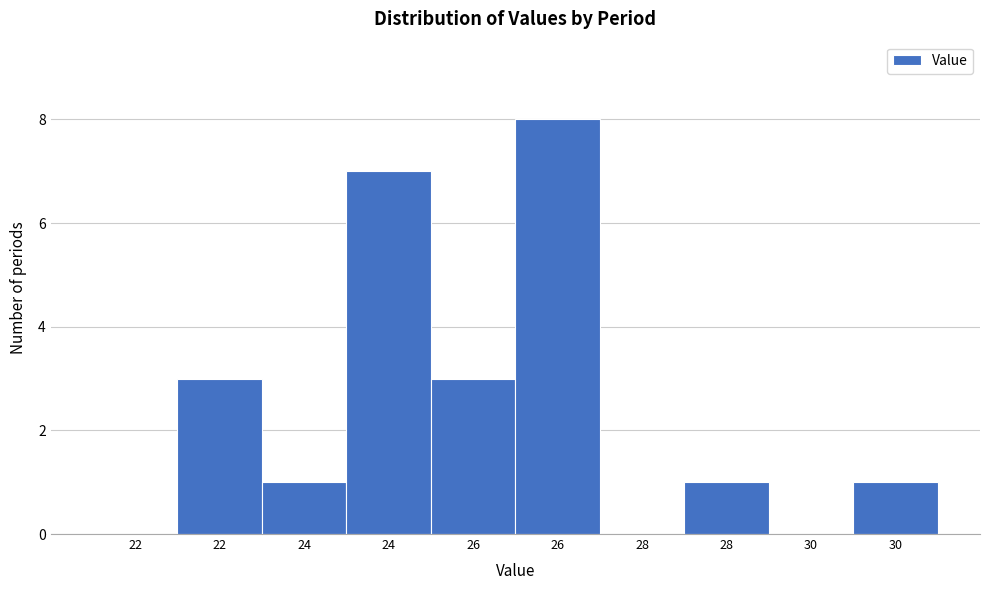

How many data points does each series have?

10